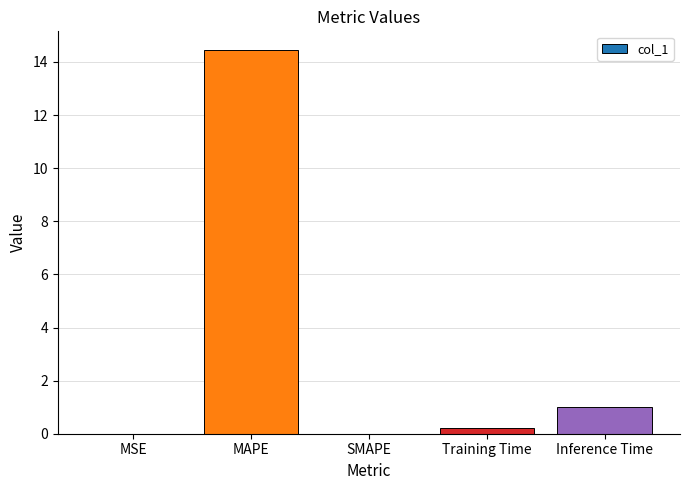

The chart shows a value of 0.0 at MSE. True or false?

True